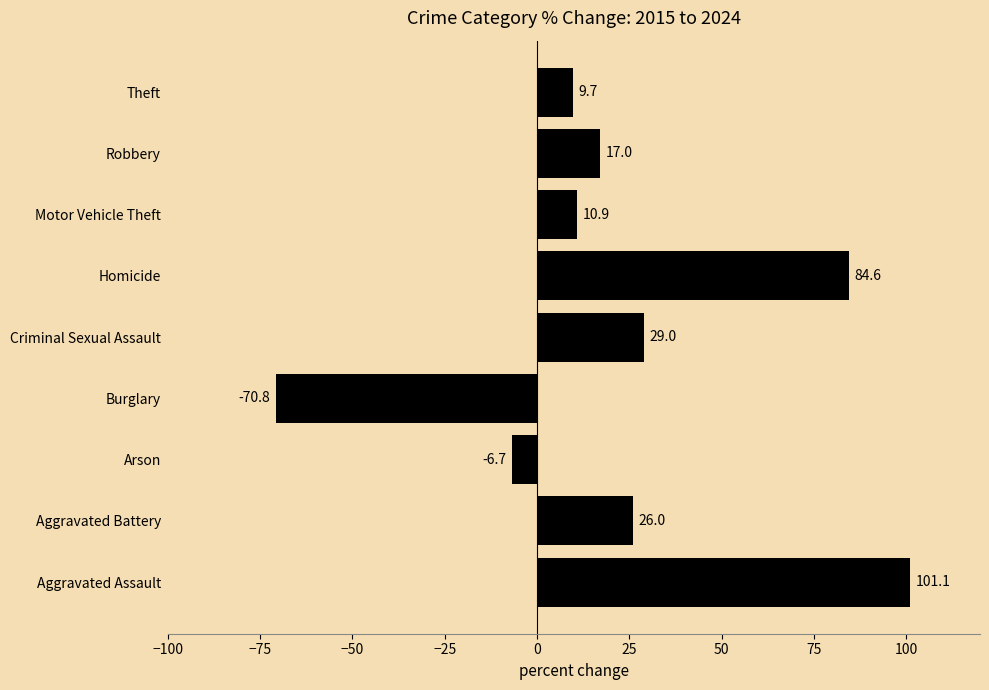

Reading bottom to top, list all the values displayed in this chart.

101.1	26.0	-6.7	-70.8	29.0	84.6	10.9	17.0	9.7